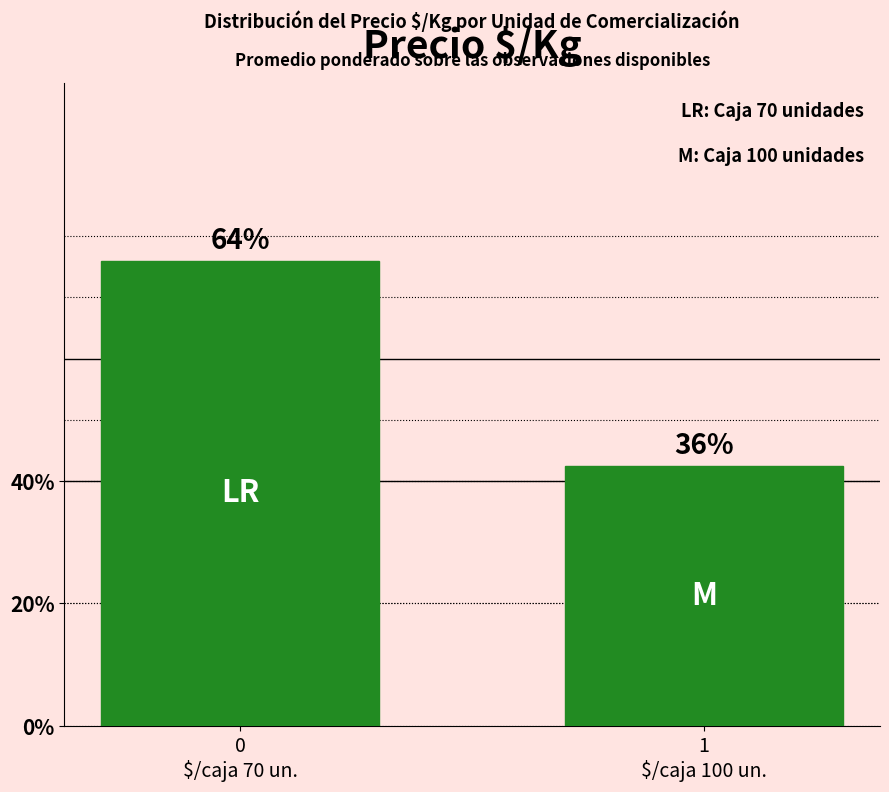

Does the chart contain any negative values?

No